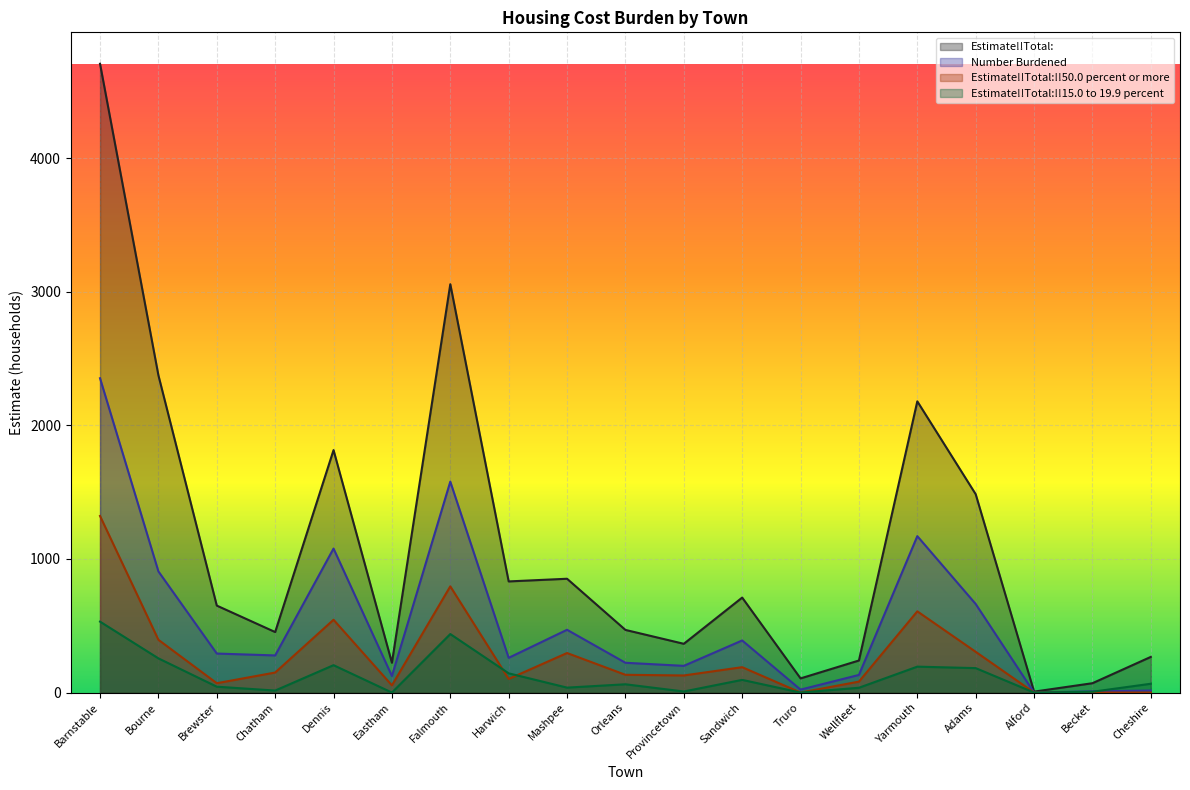

How many data points in Estimate!!Total: are less than 651?

9